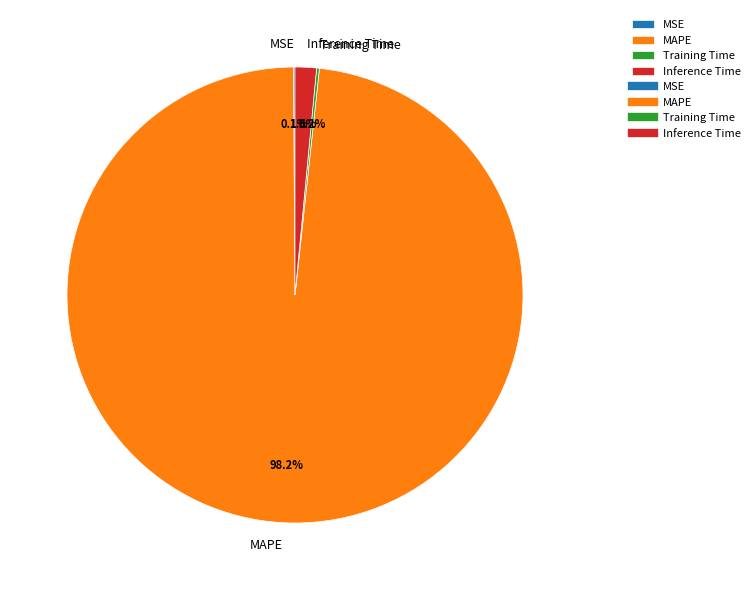

Which slice is the largest?

MAPE